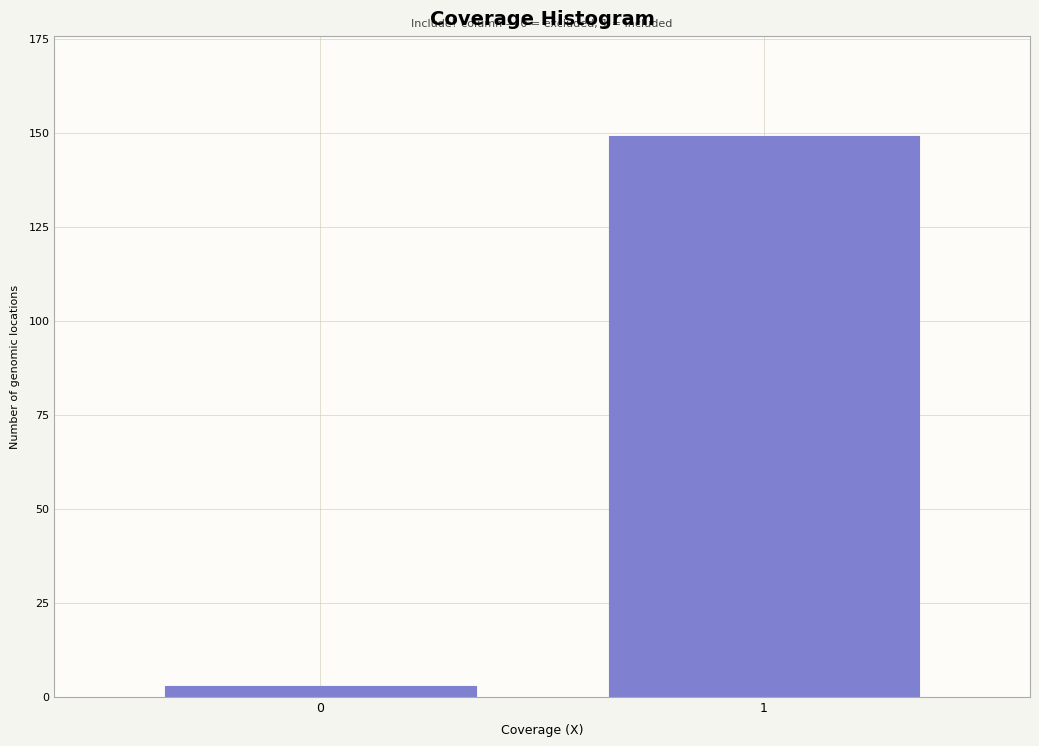

Reading left to right, extract all data points from this chart.

0=3	1=149